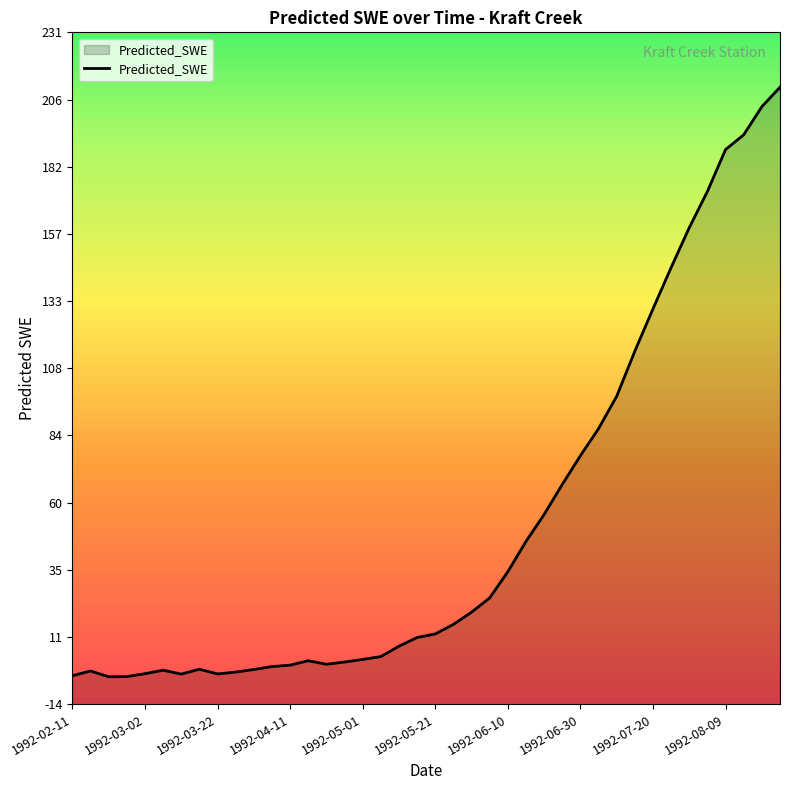

What is the greatest value displayed?

210.9